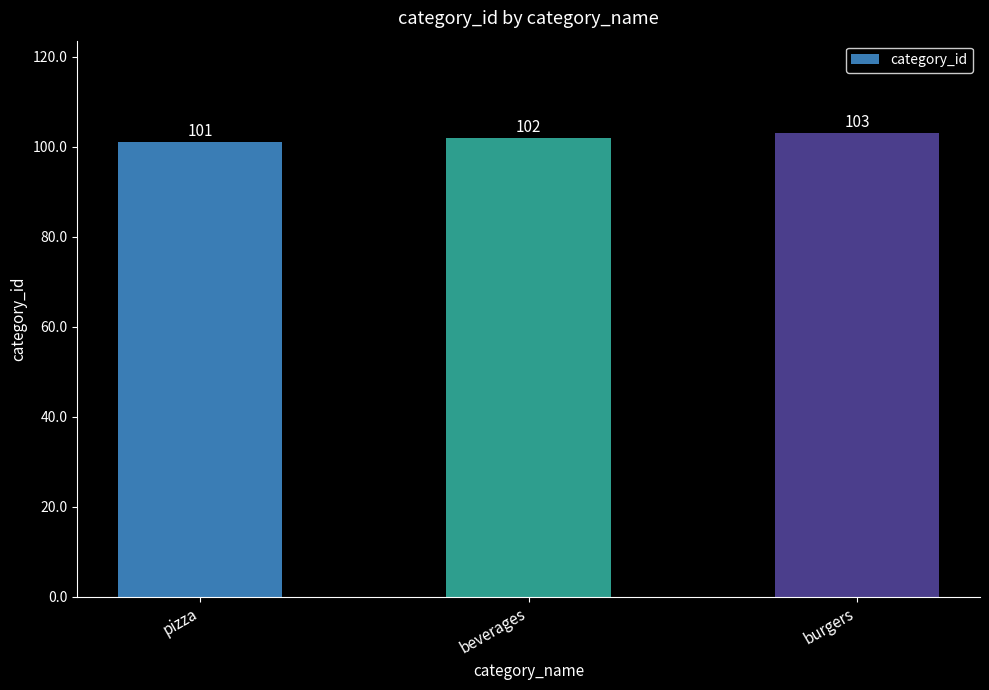

What is the value of the 2nd bar from the left?

102